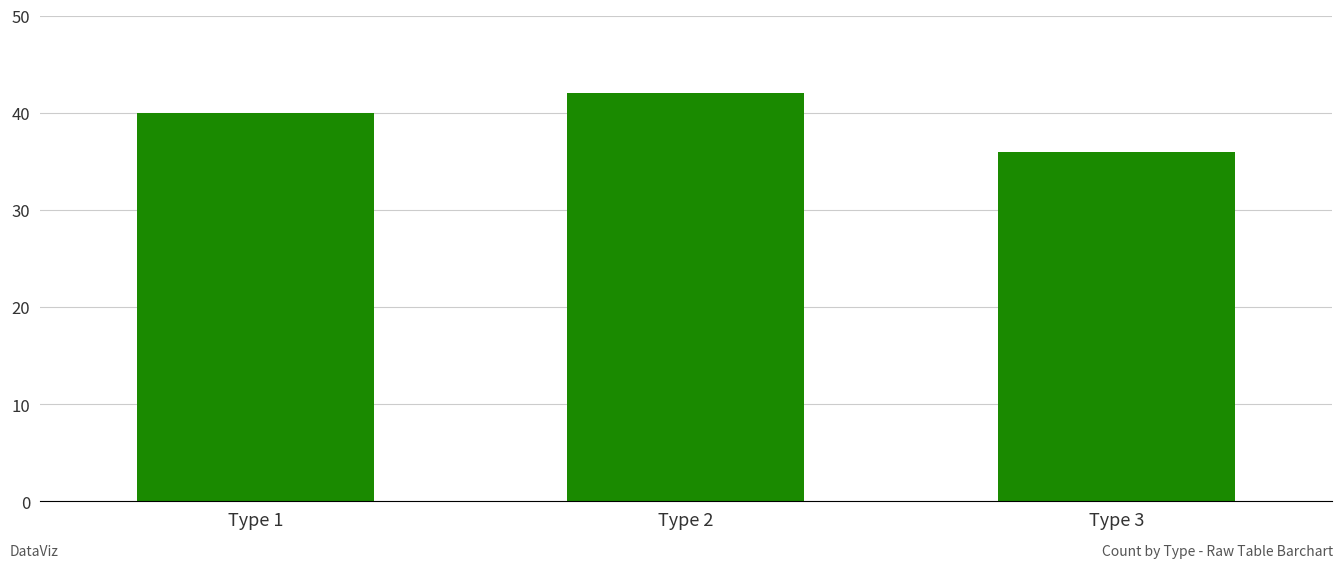

What is the average value?

39